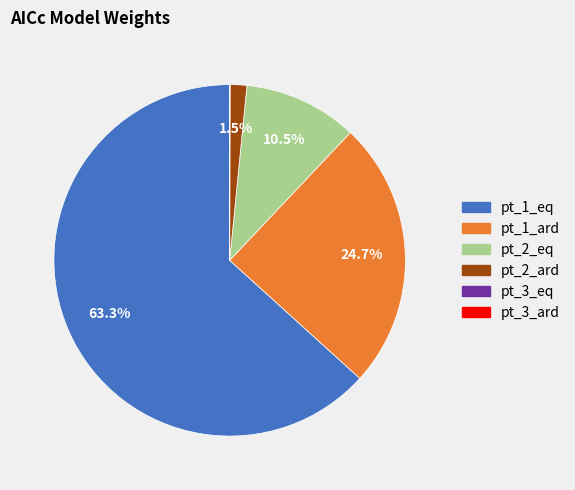

How much of the chart is everything except pt_1_ard?

75.3%